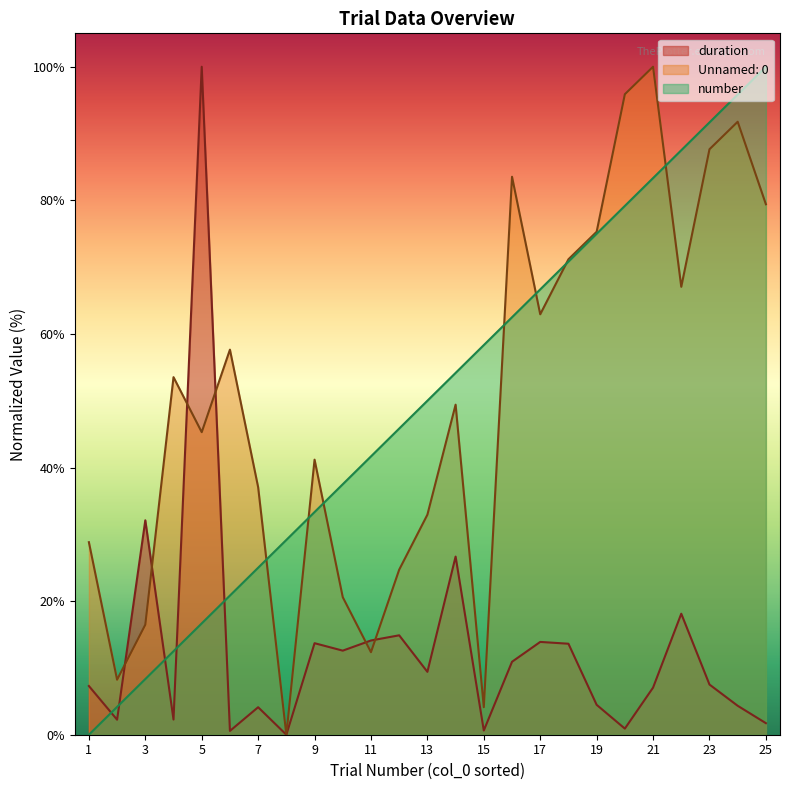

At which label is Unnamed: 0 closest to 50?

14